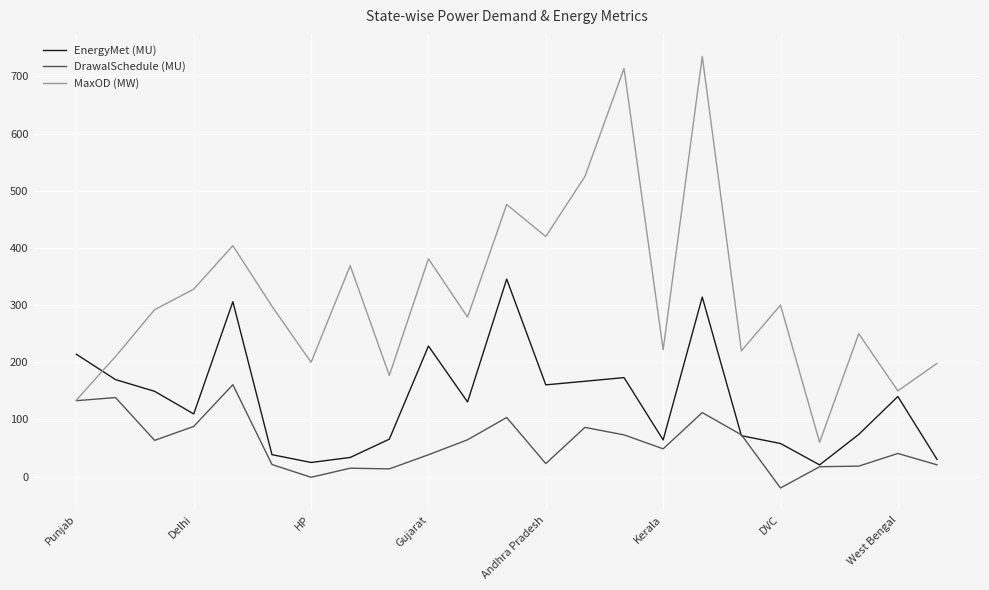

What is the minimum value shown in the chart?

-19.9